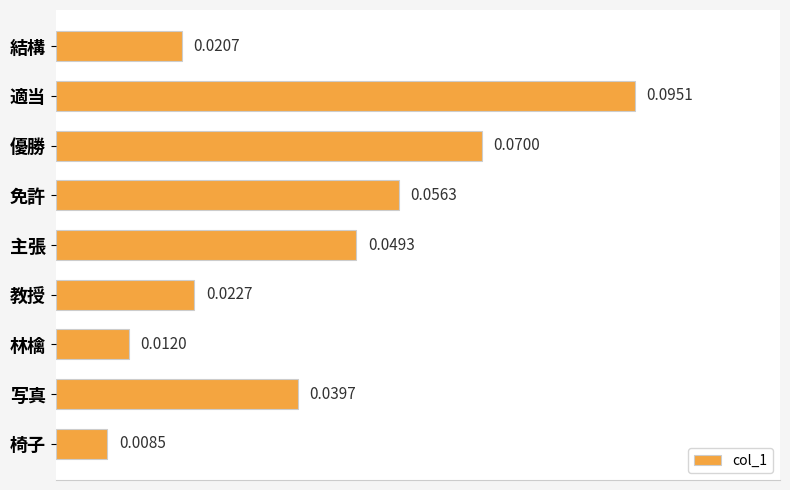

Rank the categories by value from lowest to highest.

椅子, 林檎, 結構, 教授, 写真, 主張, 免許, 優勝, 適当